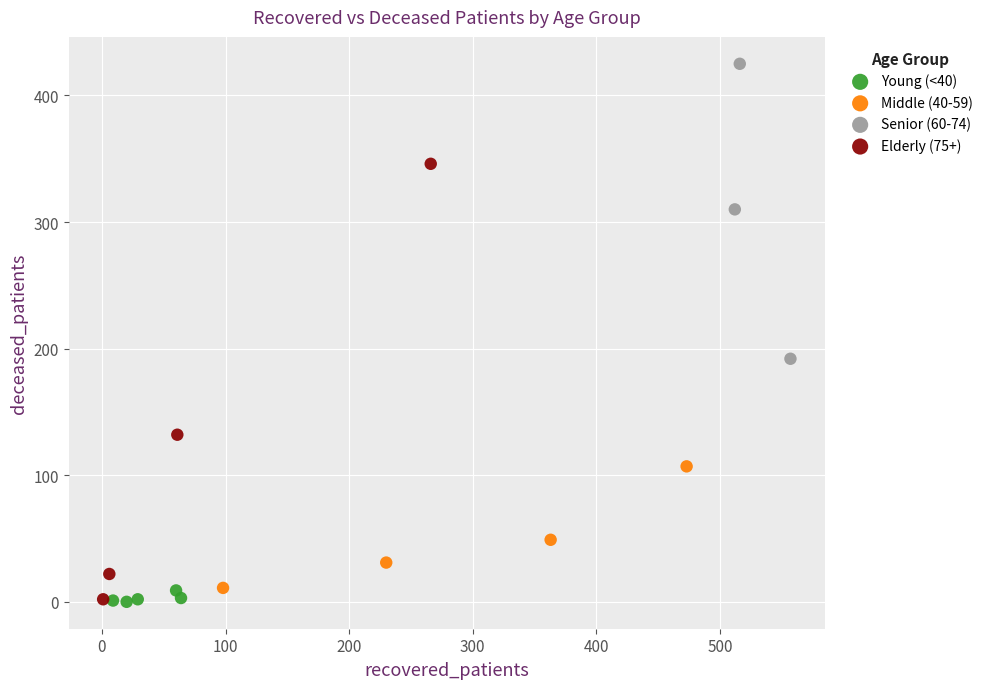

Which series has the largest Y range (max minus min)?

Elderly (75+)